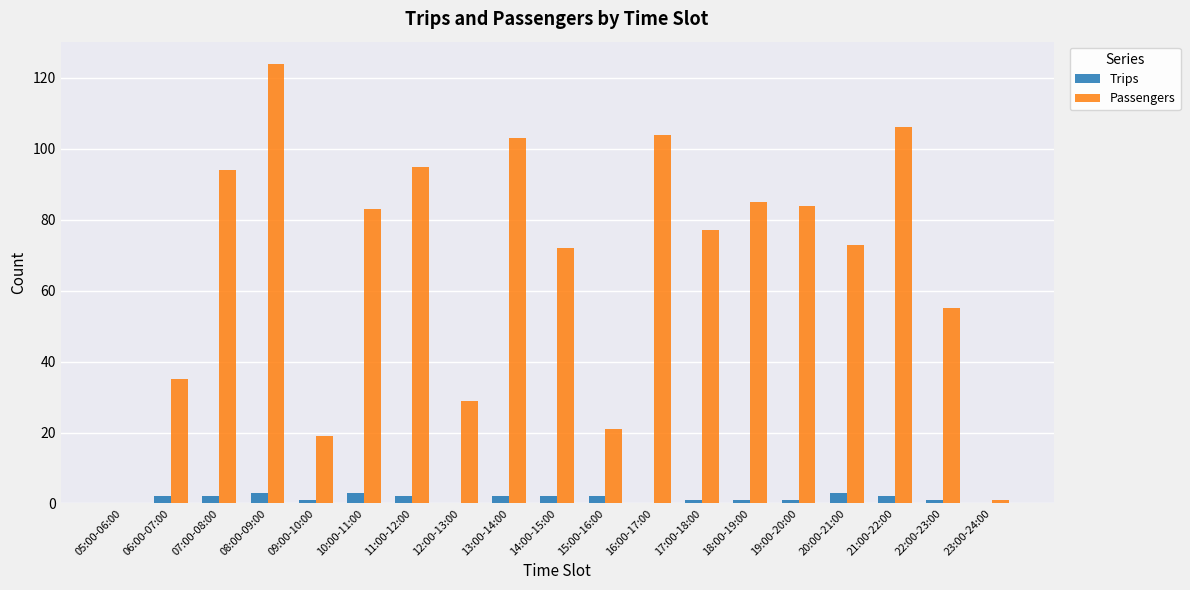

Is the value of Passengers at 19:00-20:00 greater than the value of Trips at 23:00-24:00?

Yes